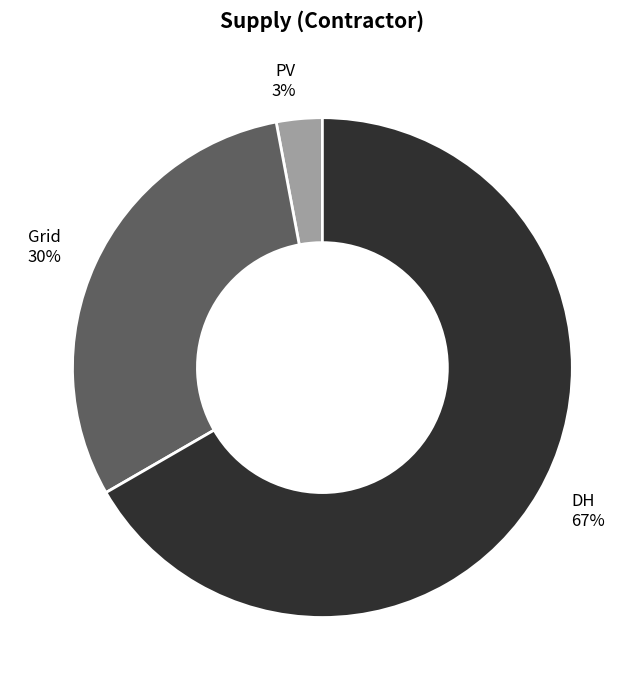

What is the largest slice in the pie chart?

DH